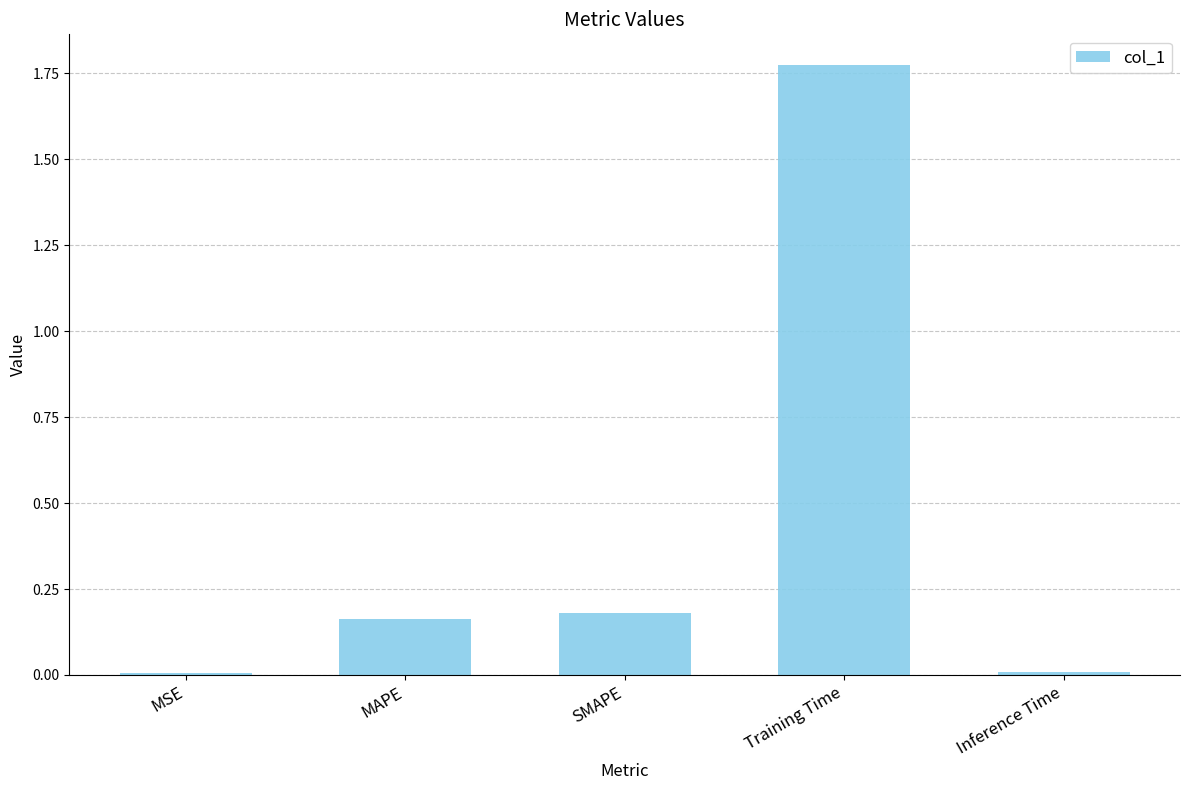

Which category has the highest value across all series?

Training Time